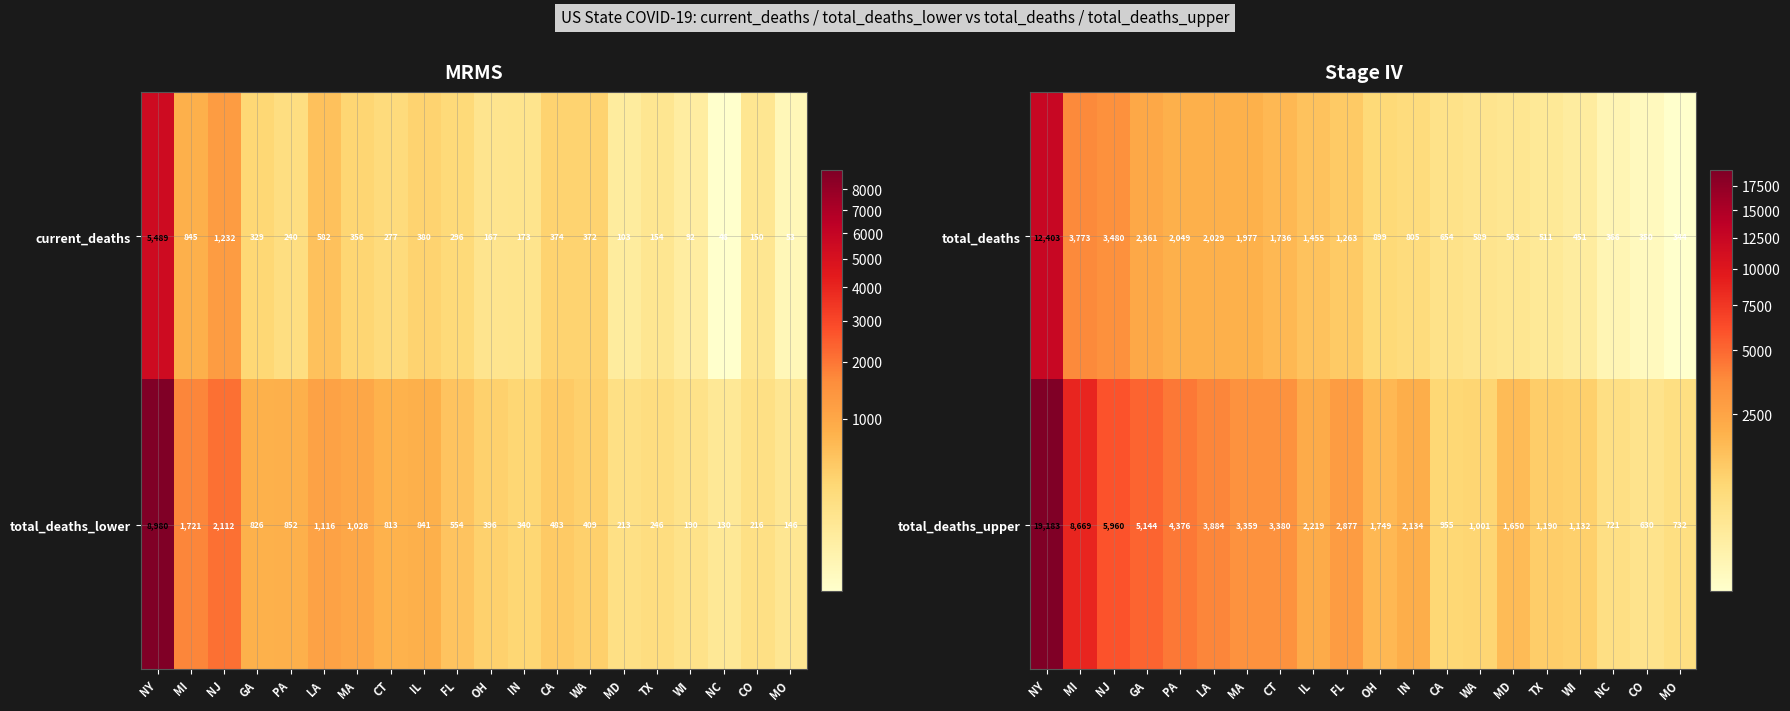

What is the approximate value of total_deaths at NC, to the nearest 50?

350